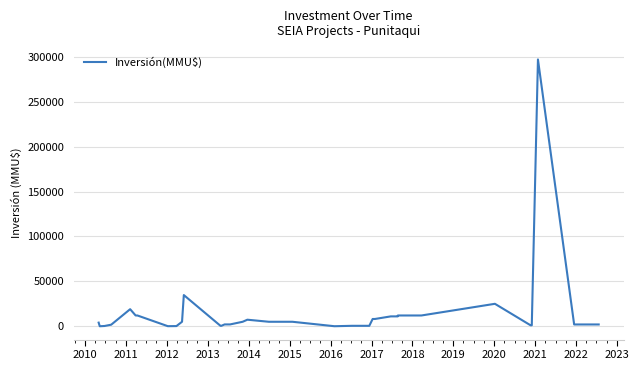

What is the difference between the maximum and minimum values?

296980